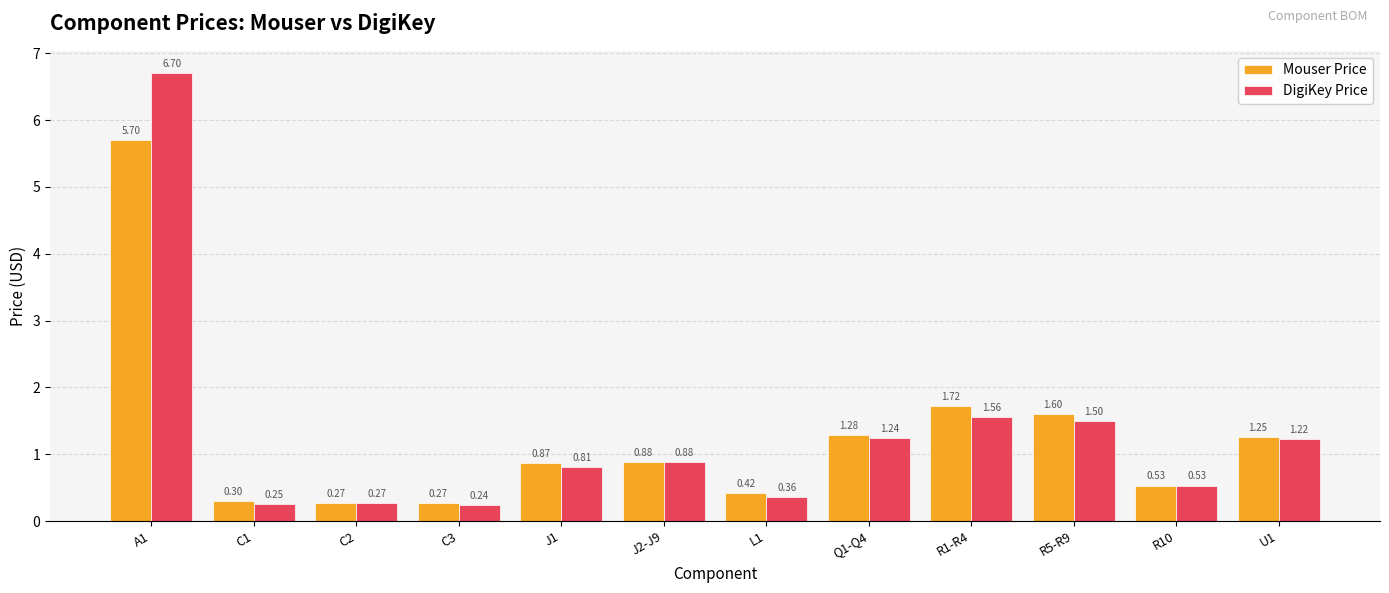

The Mouser Price series shows 0.2 at J1. True or false?

False